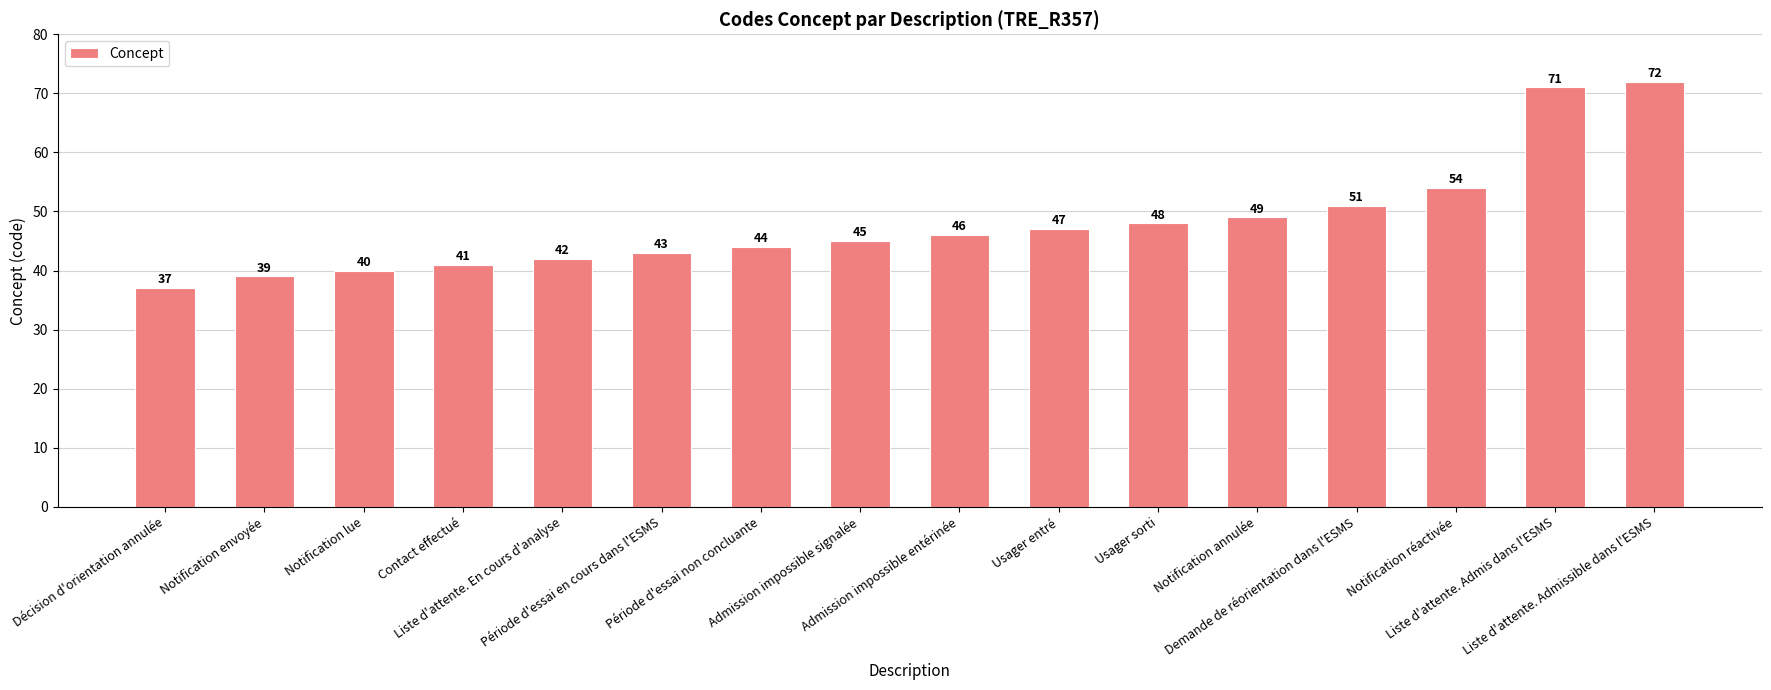

What is the ratio of the value at Notification annulée to the value at Admission impossible entérinée?

1.1